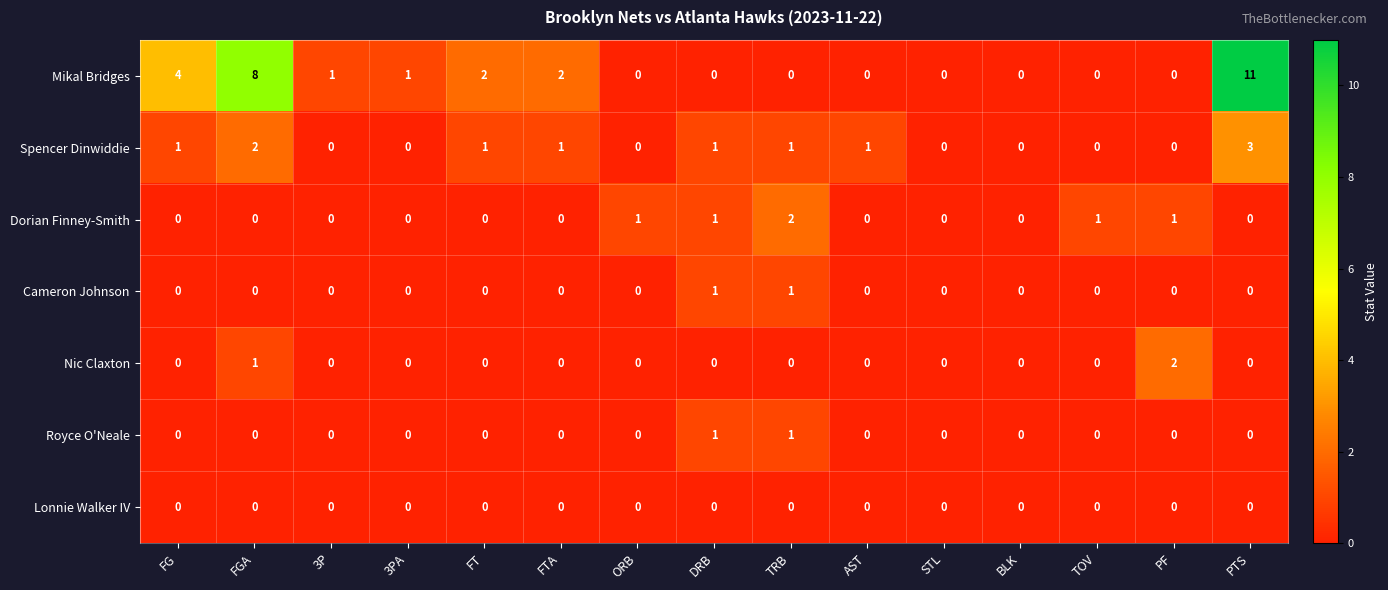

Where is Mikal Bridges nearest to the value 5?

FG